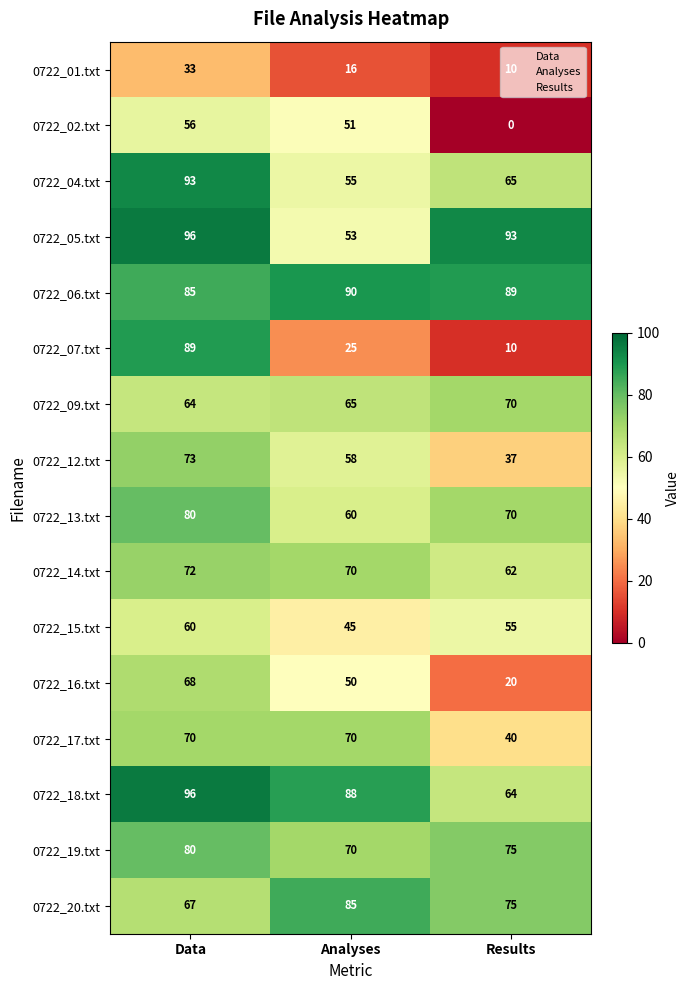

Is it true that 0722_01.txt equals 33 at Data?

True